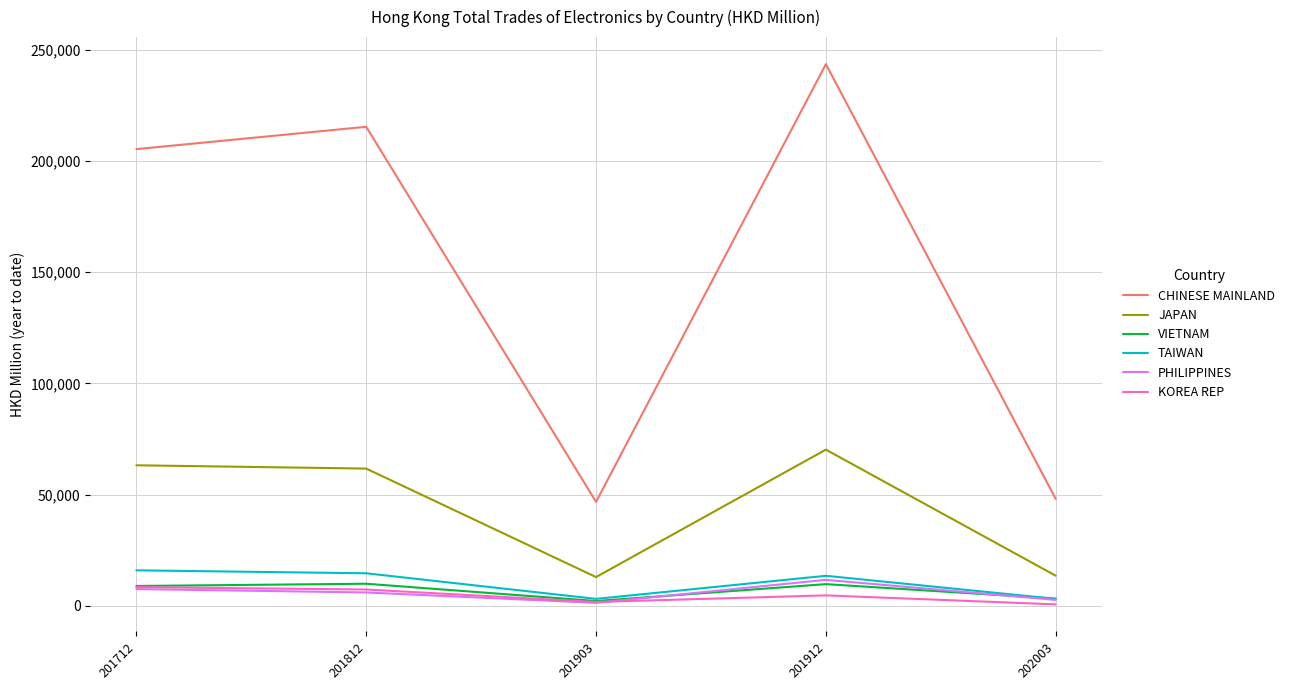

What is the greatest value displayed?

243460.1